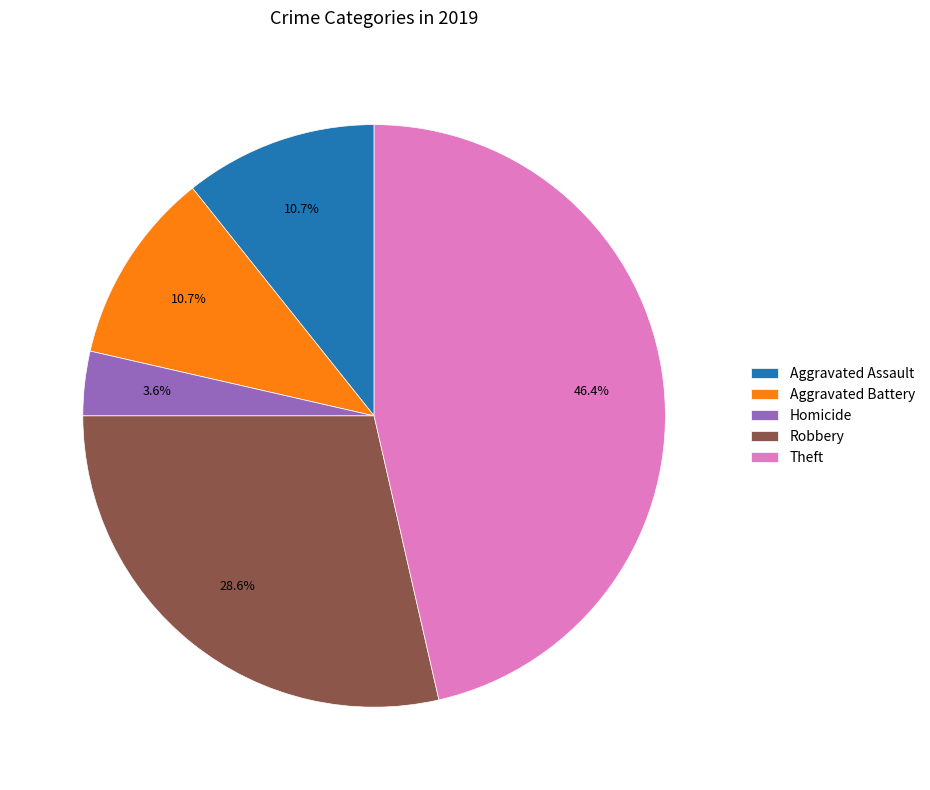

To the nearest percent, what is the combined percentage of Aggravated Battery and Homicide?

14%